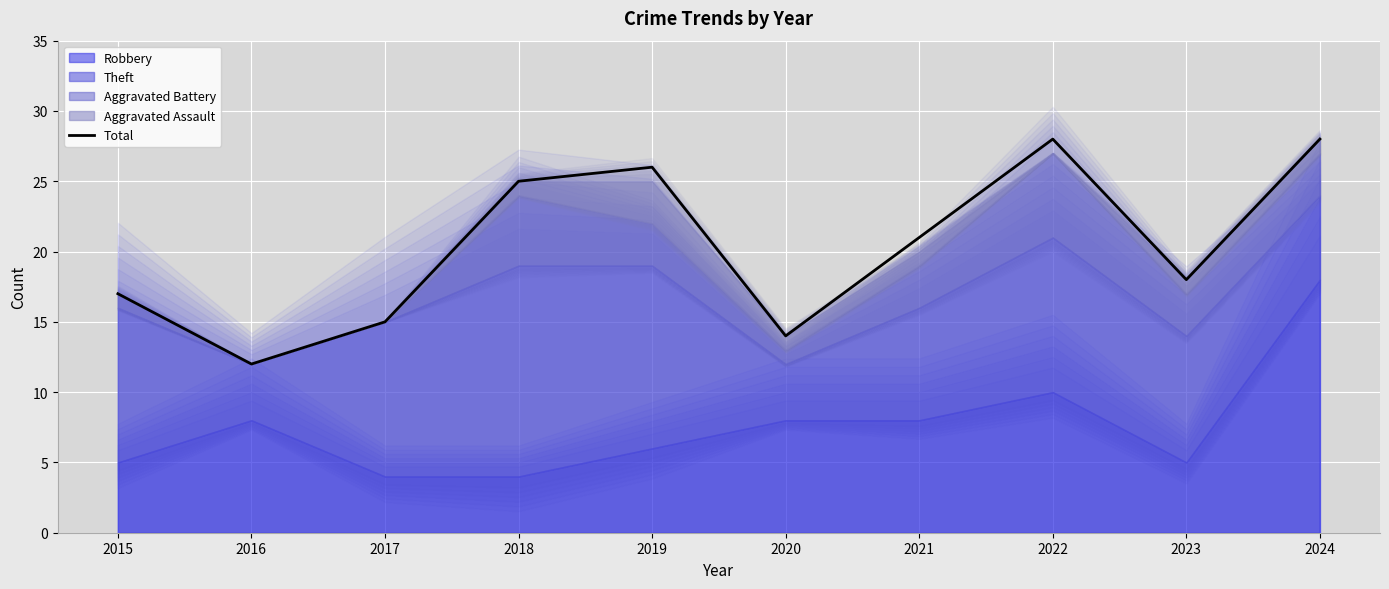

Approximately how many times larger is the value at 2020 compared to 2015?

0.8